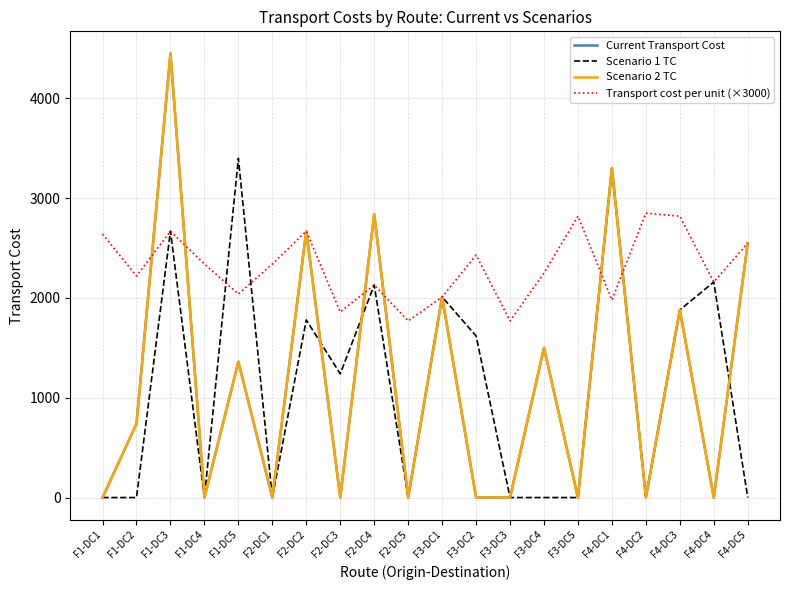

Where is Scenario 1 TC nearest to the value 1700?

F2-DC2